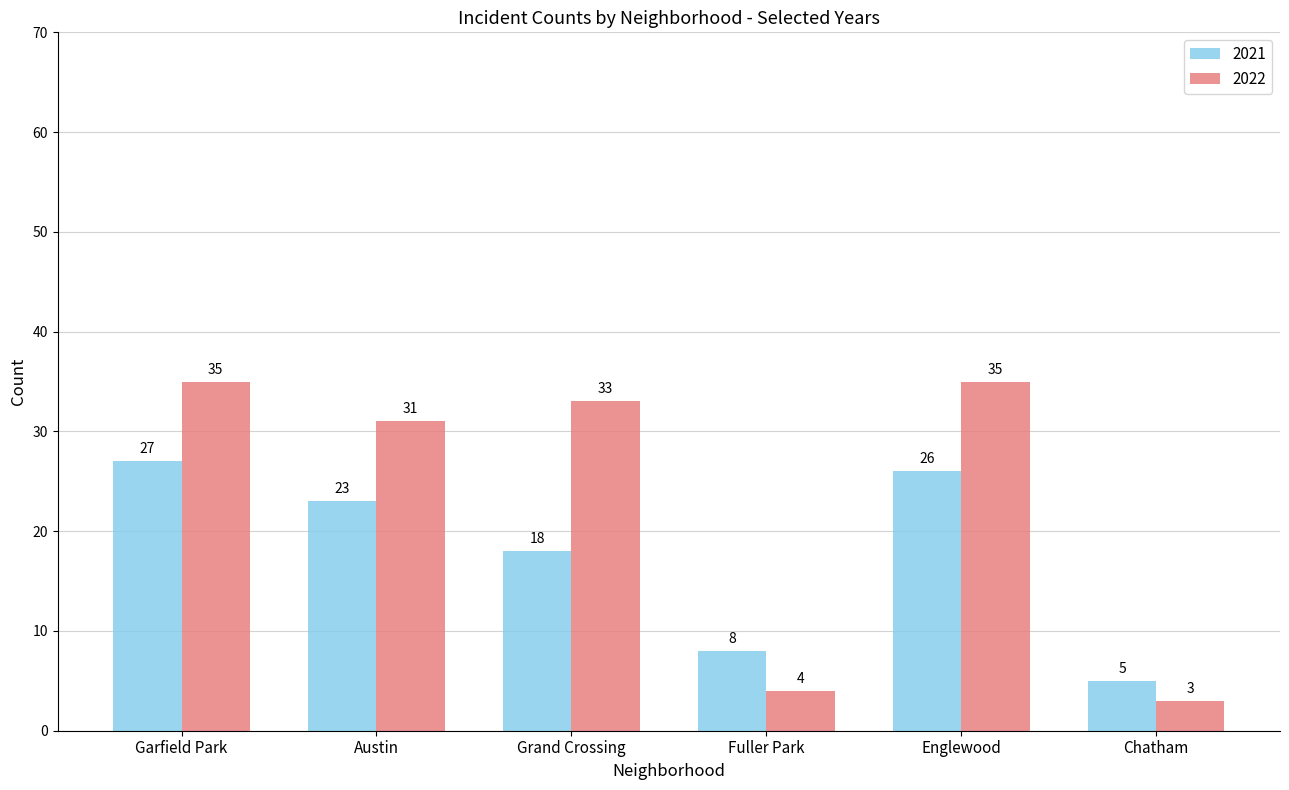

List the series in order of their peak value, lowest first.

2021, 2022